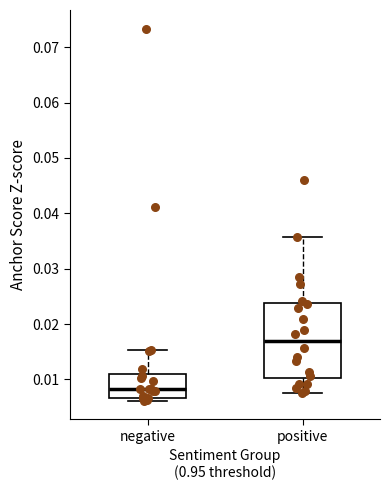

Reading left to right, read every box against the y-axis: the position of its median line, the range the box covers, and the ends of its whiskers. The values are not printed on the chart, so give them approximately, as read against the axis.

negative: median 0.008, box 0.007 to 0.011, whiskers 0.006 to 0.015
positive: median 0.017, box 0.010 to 0.024, whiskers 0.008 to 0.036